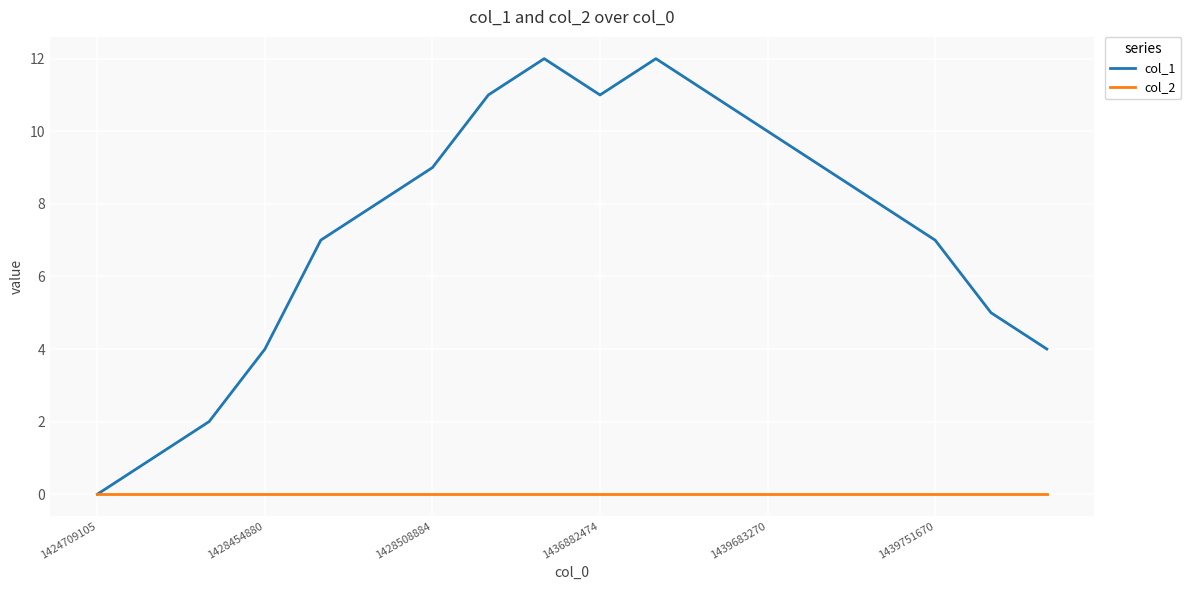

What is the greatest value displayed?

12